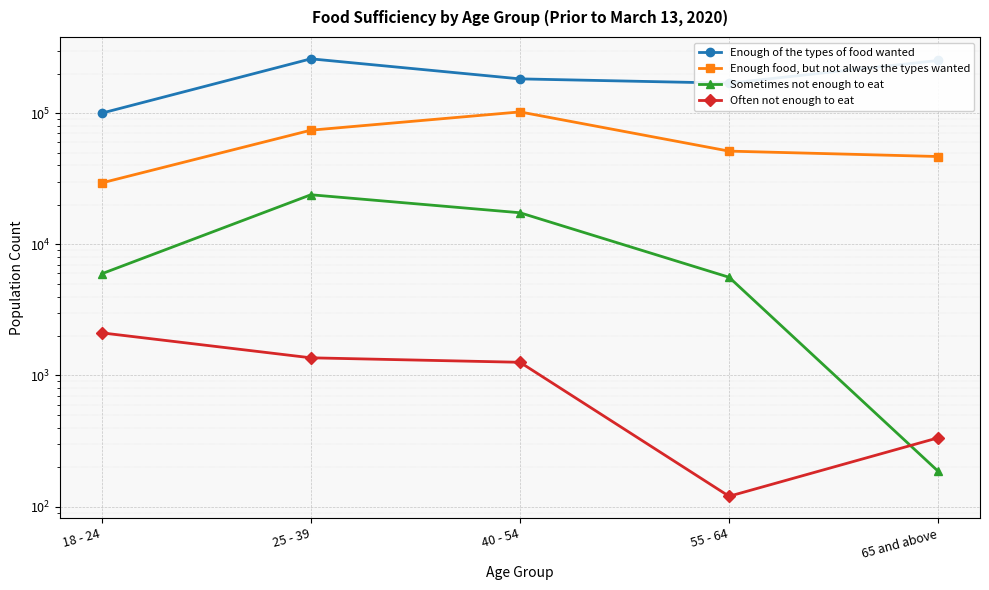

Is this an area chart (filled region under the line)?

No